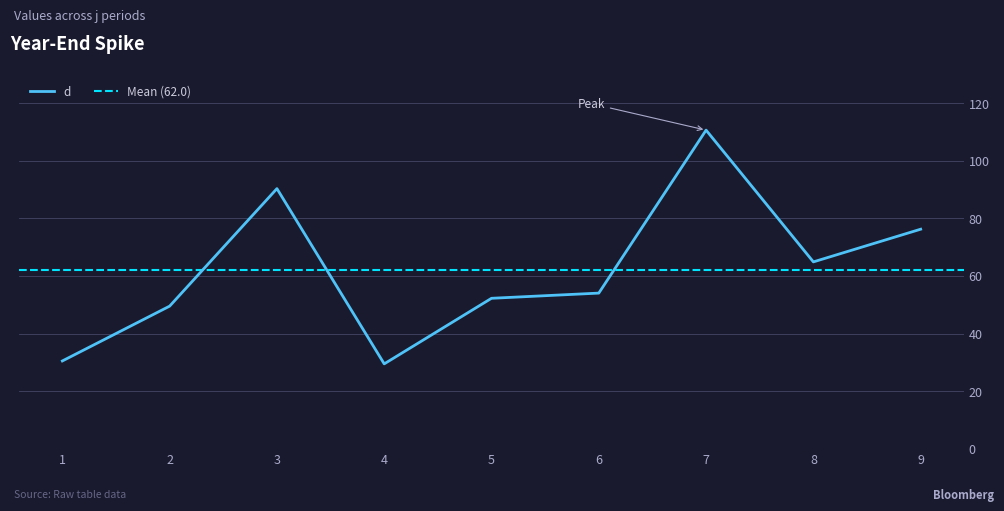

How many data points are above 54?

5